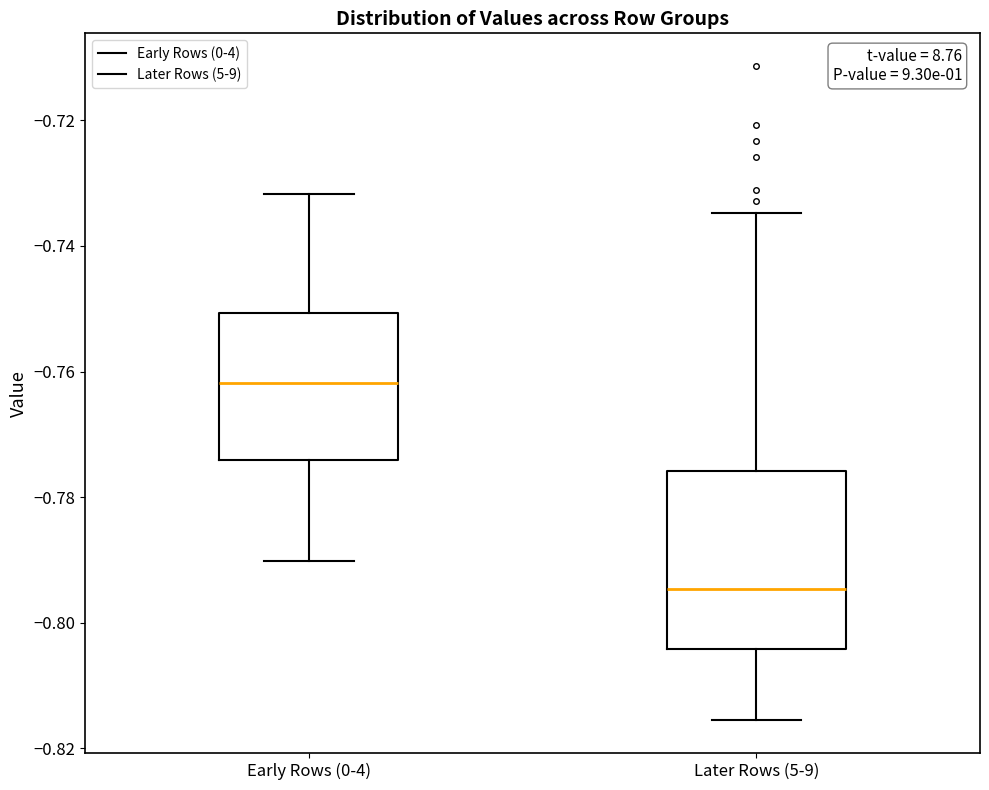

Which box's median line is the highest?

Early Rows (0-4)